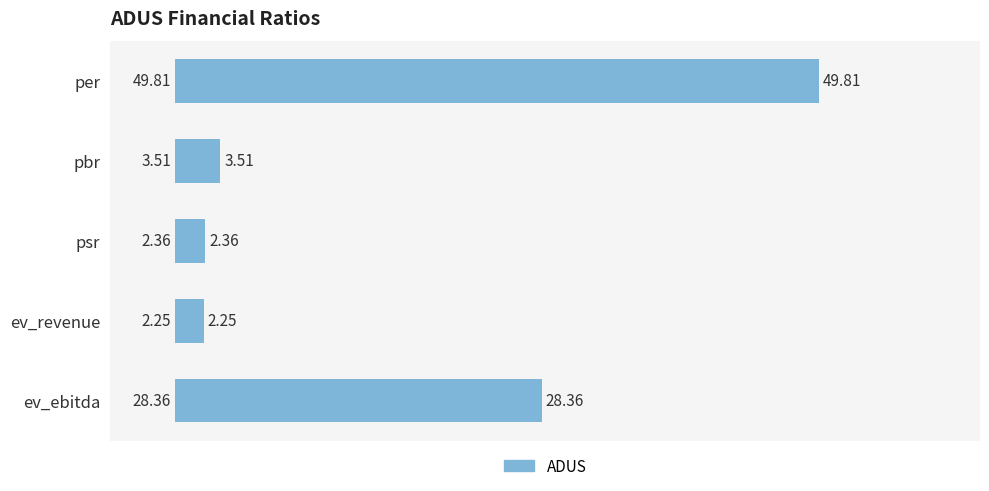

Does the chart contain any negative values?

No